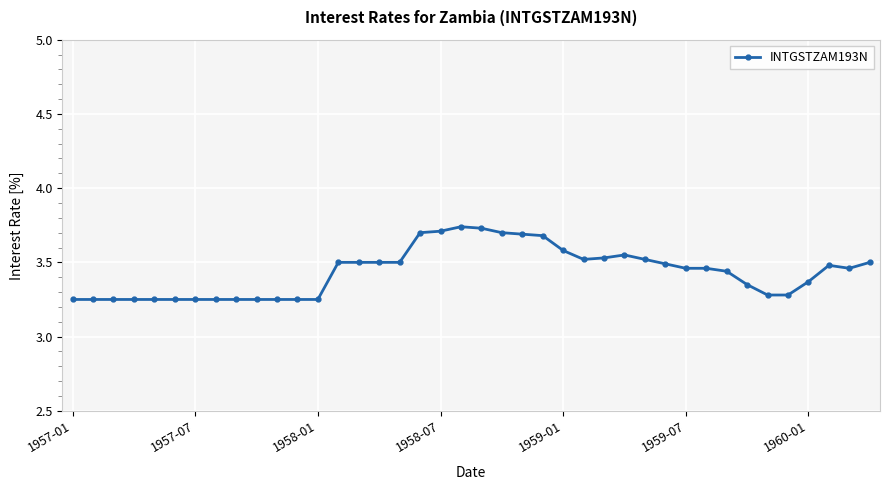

Does the chart have visible grid lines?

Yes